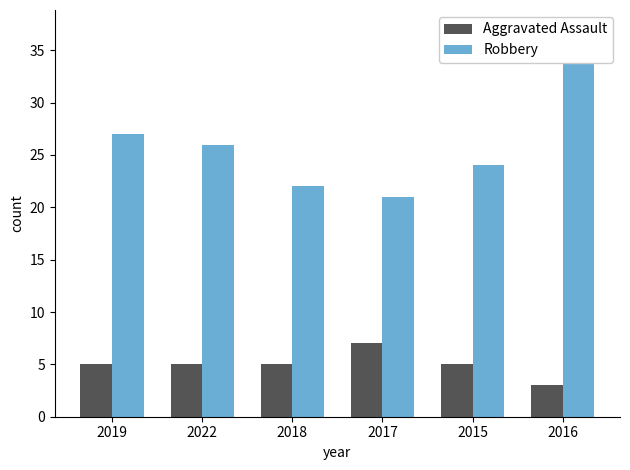

The Robbery series shows 9 at 2018. True or false?

False